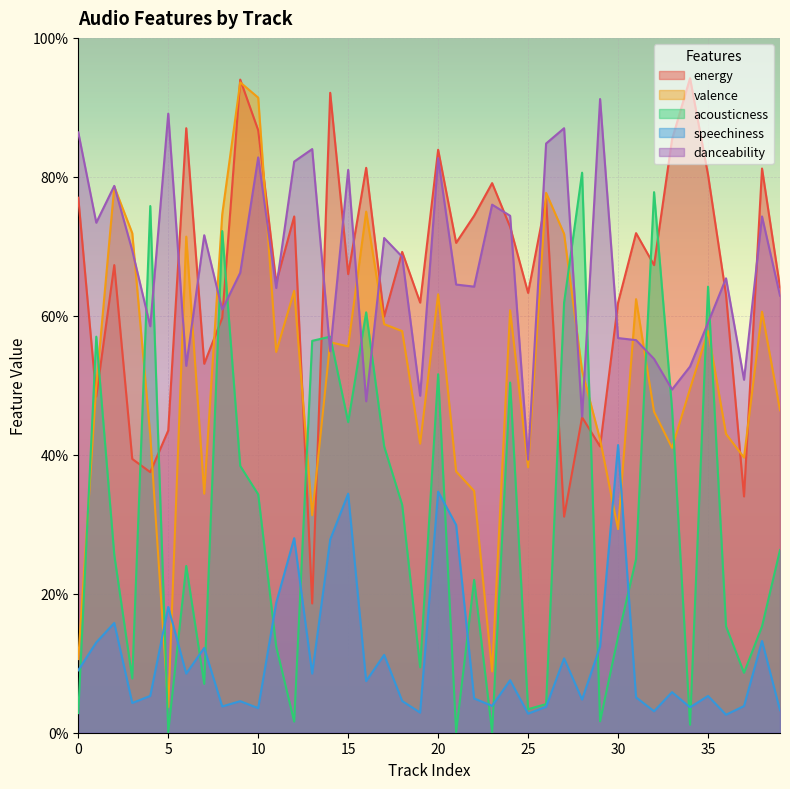

What is the value of the speechiness point at the 34th from the left?

0.1